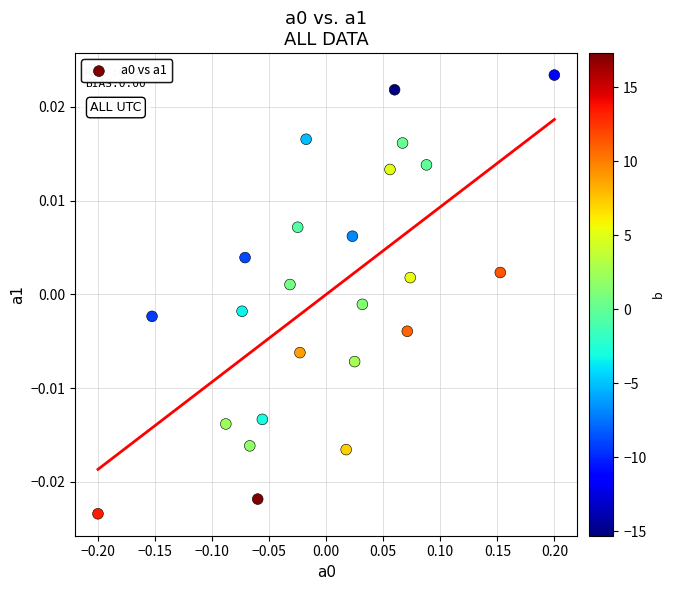

What is the range of X values (max minus min)?

0.4